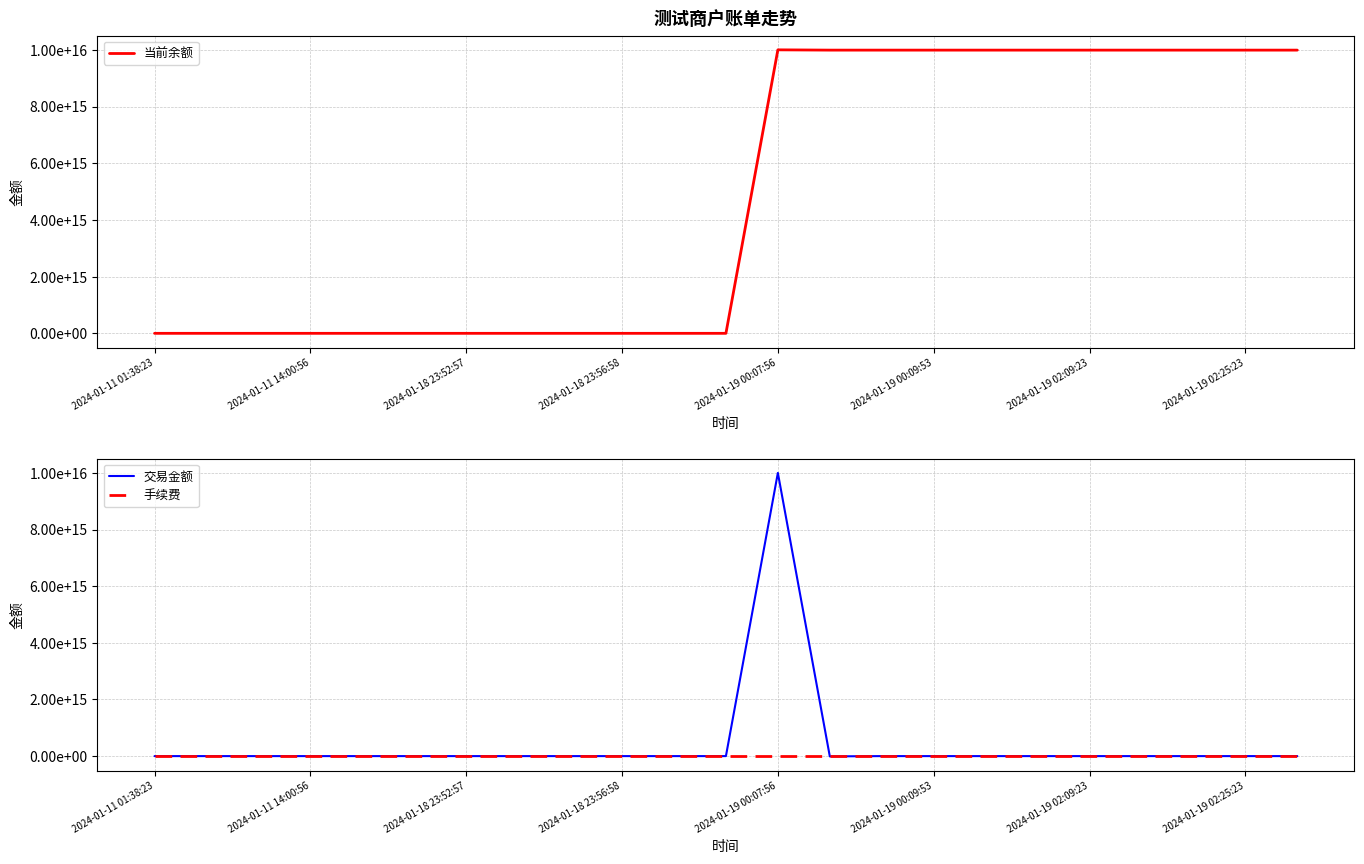

At which category does 当前余额 reach its first local valley?

11